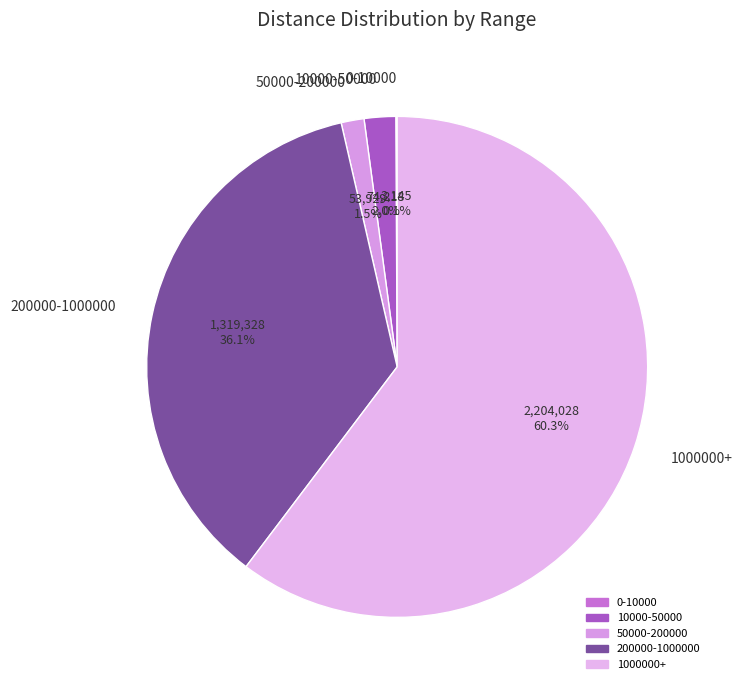

How much of the chart is everything except 50000-200000?

98.5%